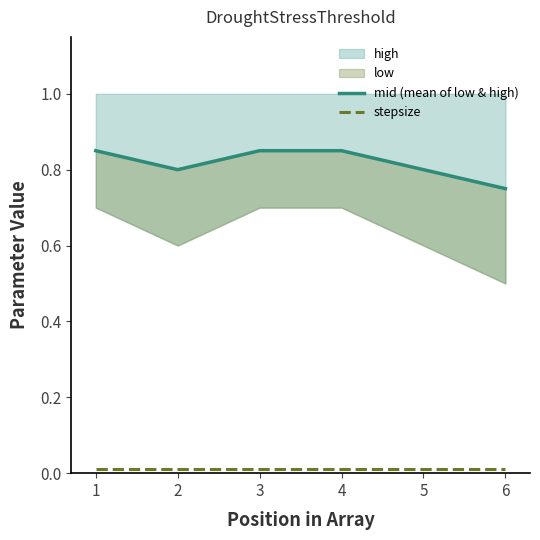

True or false: stepsize and mid (mean of low & high) cross at least once.

False